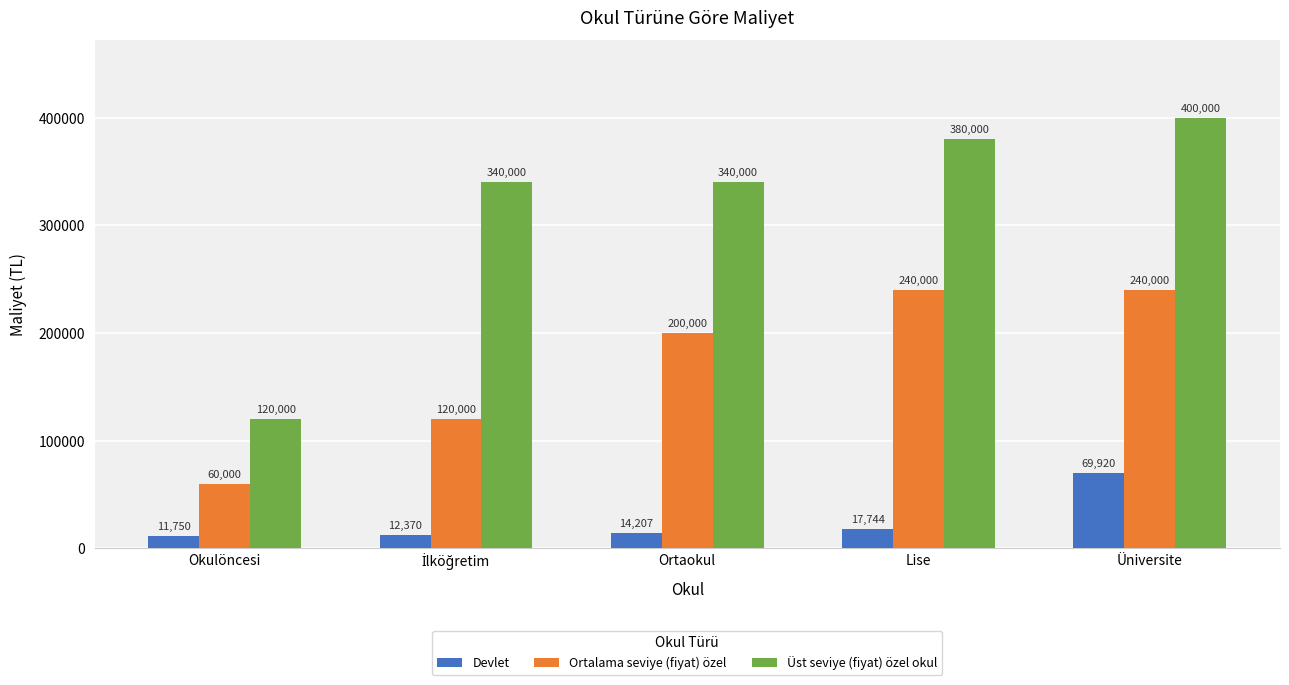

At Lise, list the series in order from largest to smallest.

Üst seviye (fiyat) özel okul, Ortalama seviye (fiyat) özel, Devlet